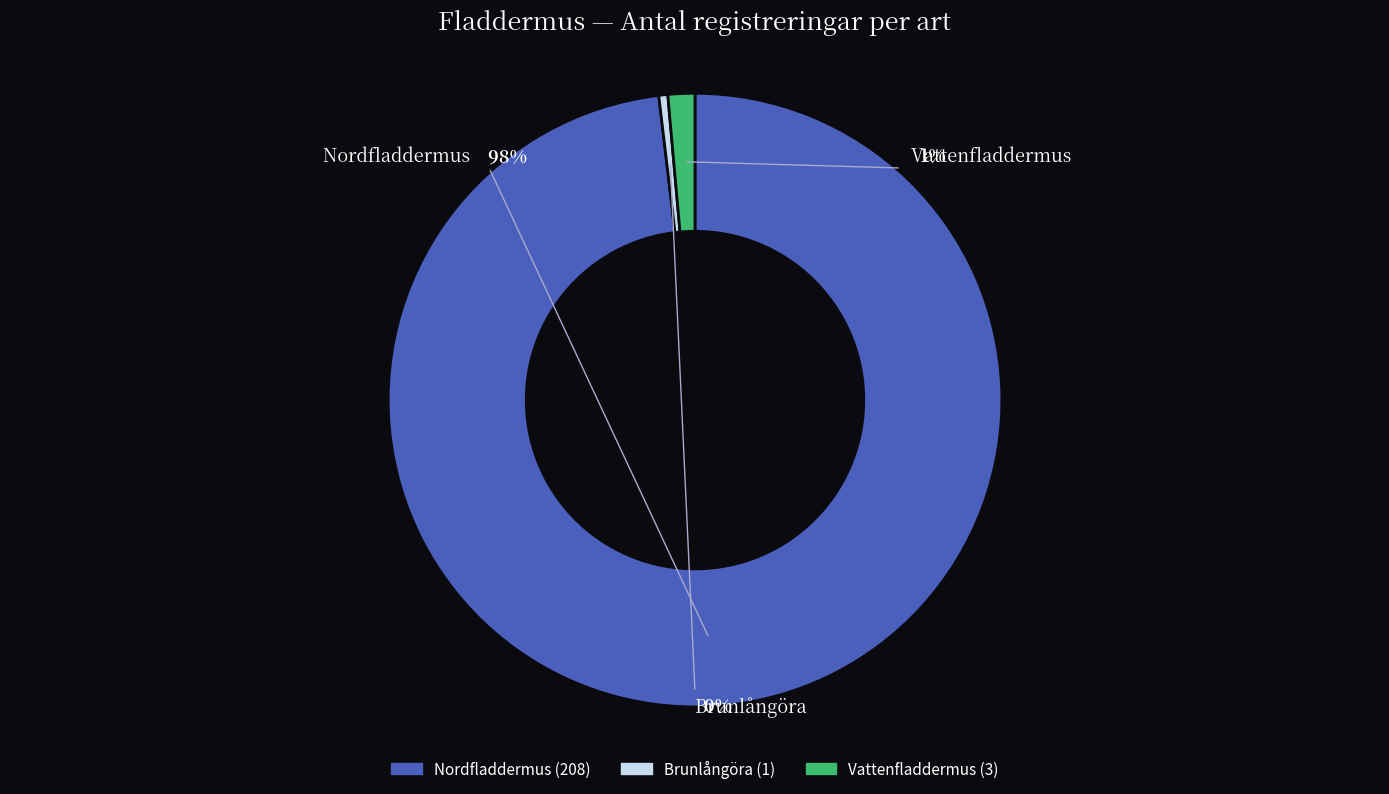

To the nearest percent, what percentage of the pie is Vattenfladdermus?

1%